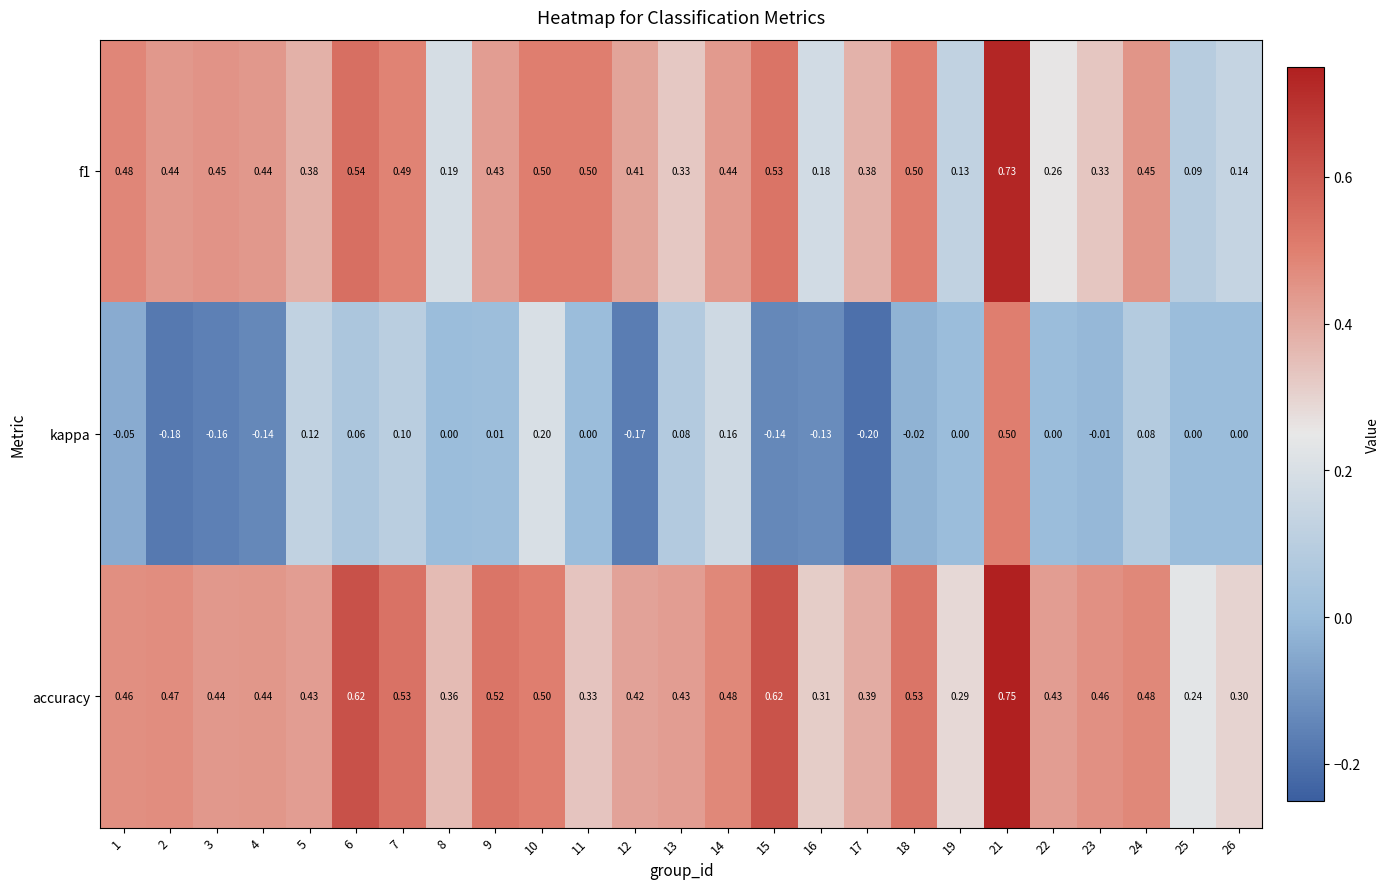

Between 10 and 11, which series saw the biggest shift?

kappa